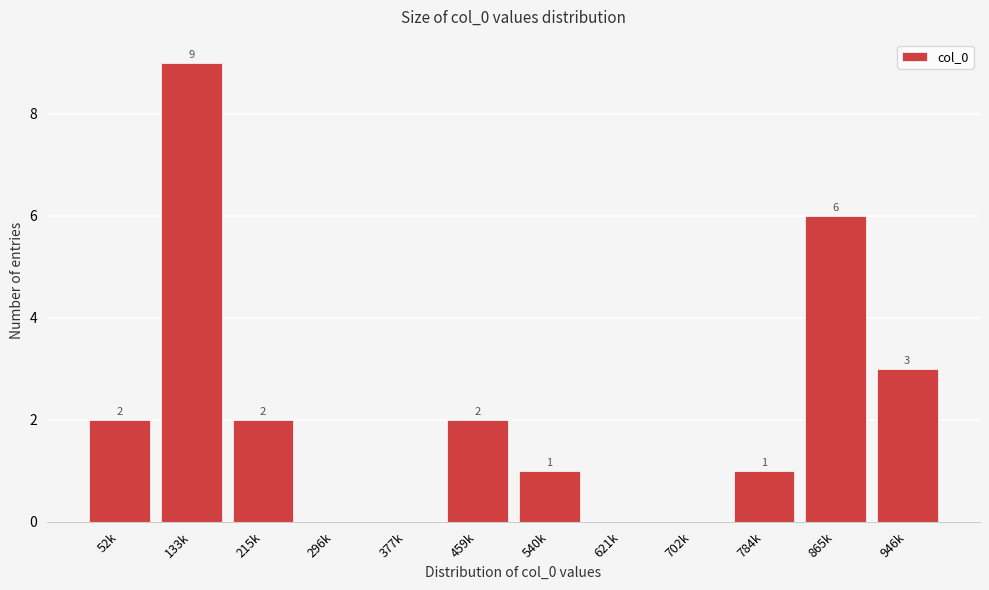

Reading left to right, extract all data points from this chart.

52k=2	133k=9	215k=2	296k=0	377k=0	459k=2	540k=1	621k=0	702k=0	784k=1	865k=6	946k=3